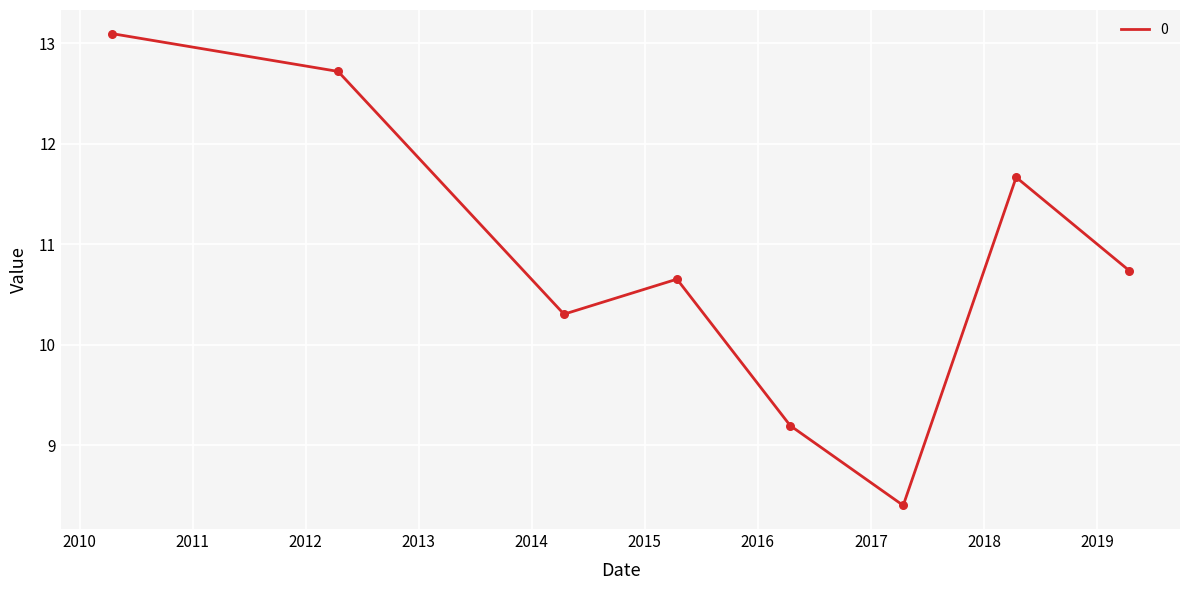

What is the greatest value displayed?

13.1